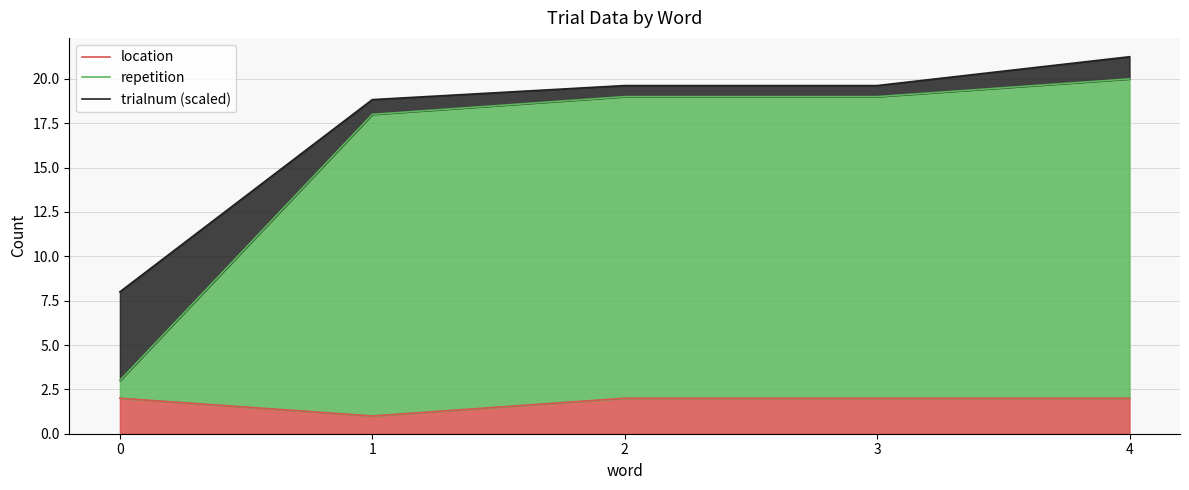

Reading left to right, list all the values displayed in this chart.

location: 0=2.0	1=1.0	2=2.0	3=2.0	4=2.0
repetition: 0=3.0	1=18.0	2=19.0	3=19.0	4=20.0
trialnum (scaled): 0=8.0	1=18.8	2=19.6	3=19.6	4=21.2